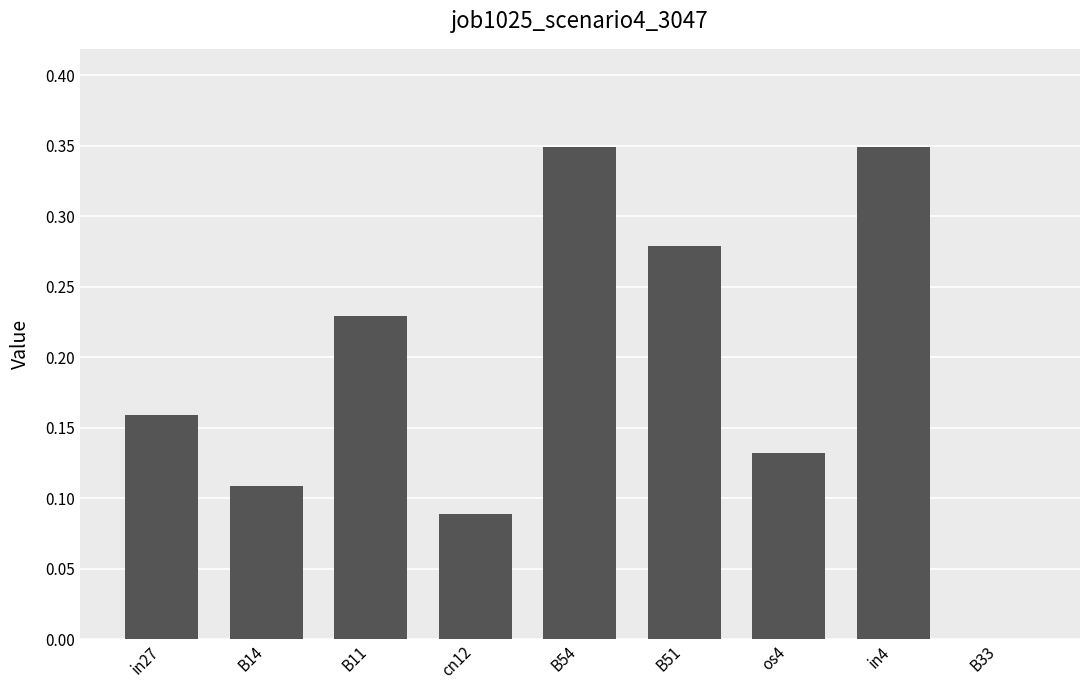

The value at in4 is 0.2. True or false?

False